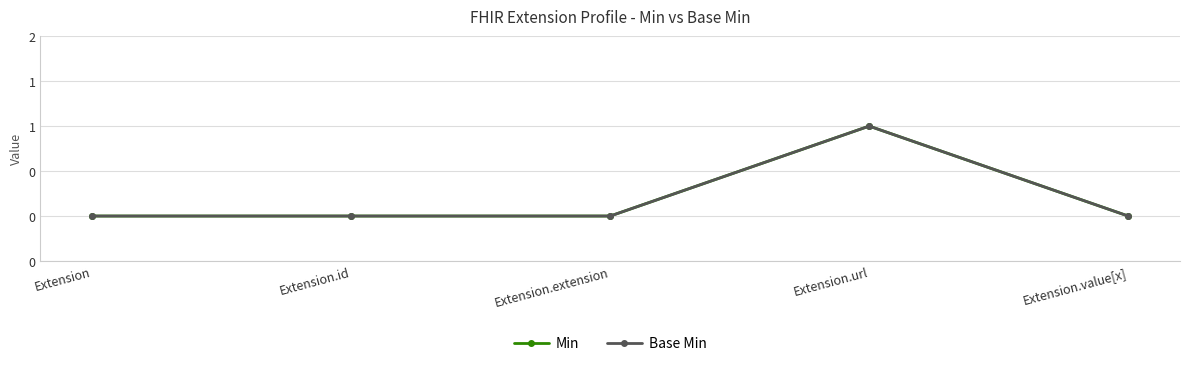

Does the chart have visible grid lines?

Yes